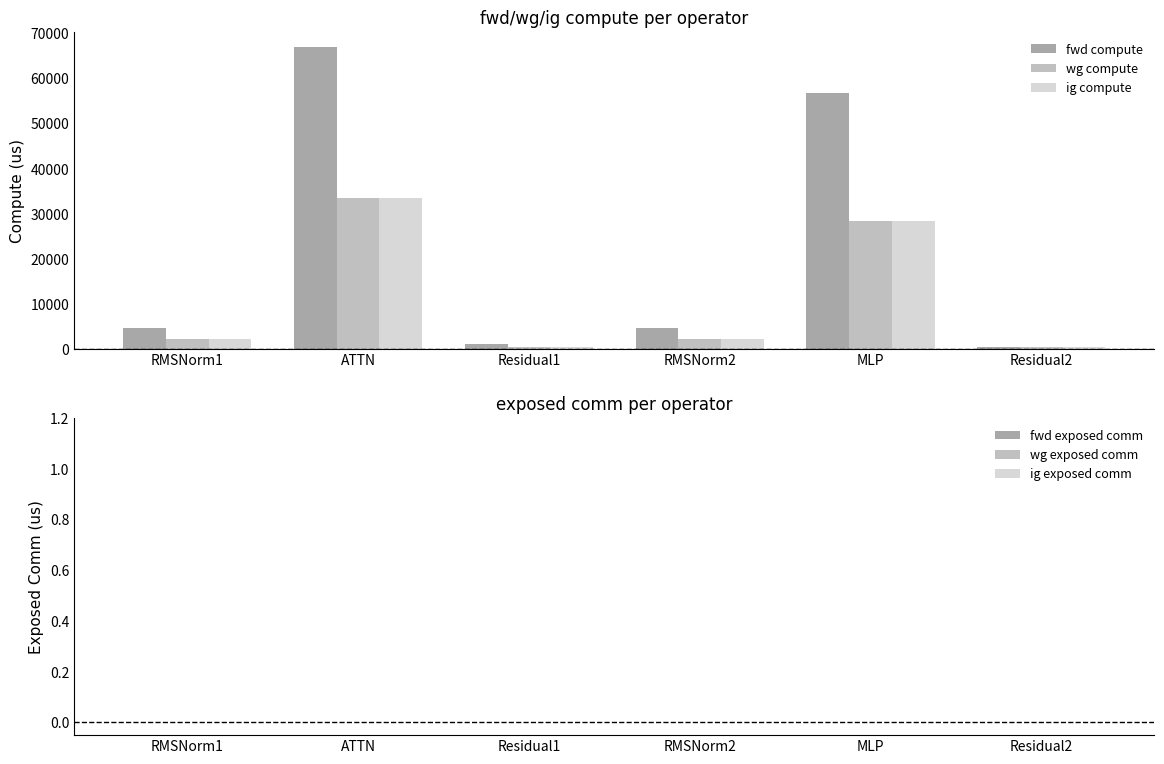

Reading right to left, transcribe all the data shown in this chart.

fwd compute: Residual2=539.0	MLP=56678.8	RMSNorm2=4610.4	Residual1=1078.1	ATTN=66977.8	RMSNorm1=4610.4
wg compute: Residual2=539.0	MLP=28339.4	RMSNorm2=2305.2	Residual1=539.0	ATTN=33488.9	RMSNorm1=2305.2
ig compute: Residual2=539.0	MLP=28339.4	RMSNorm2=2305.2	Residual1=539.0	ATTN=33488.9	RMSNorm1=2305.2